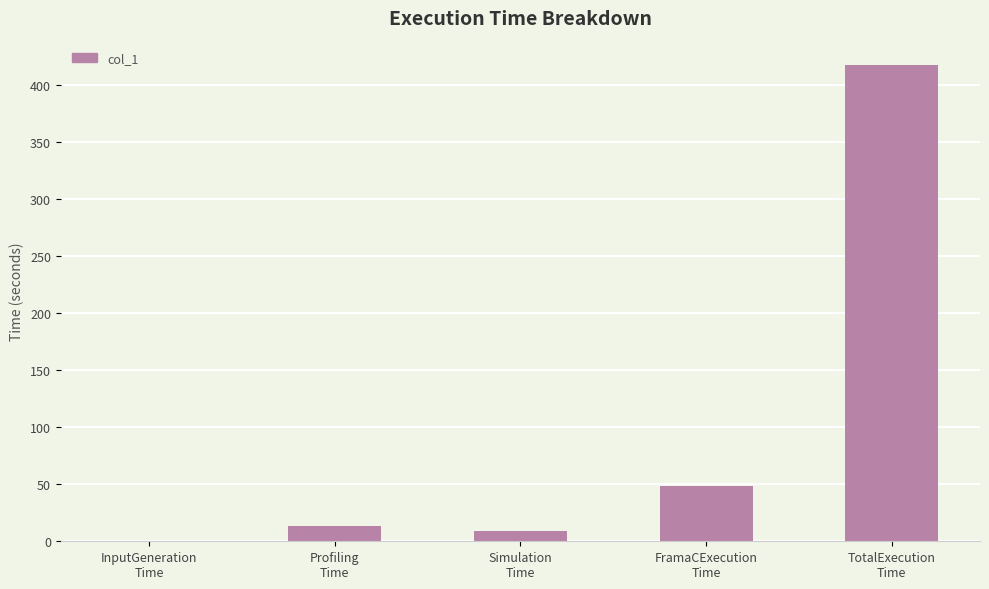

What is the change in value from Simulation
Time to TotalExecution
Time?

+408.7